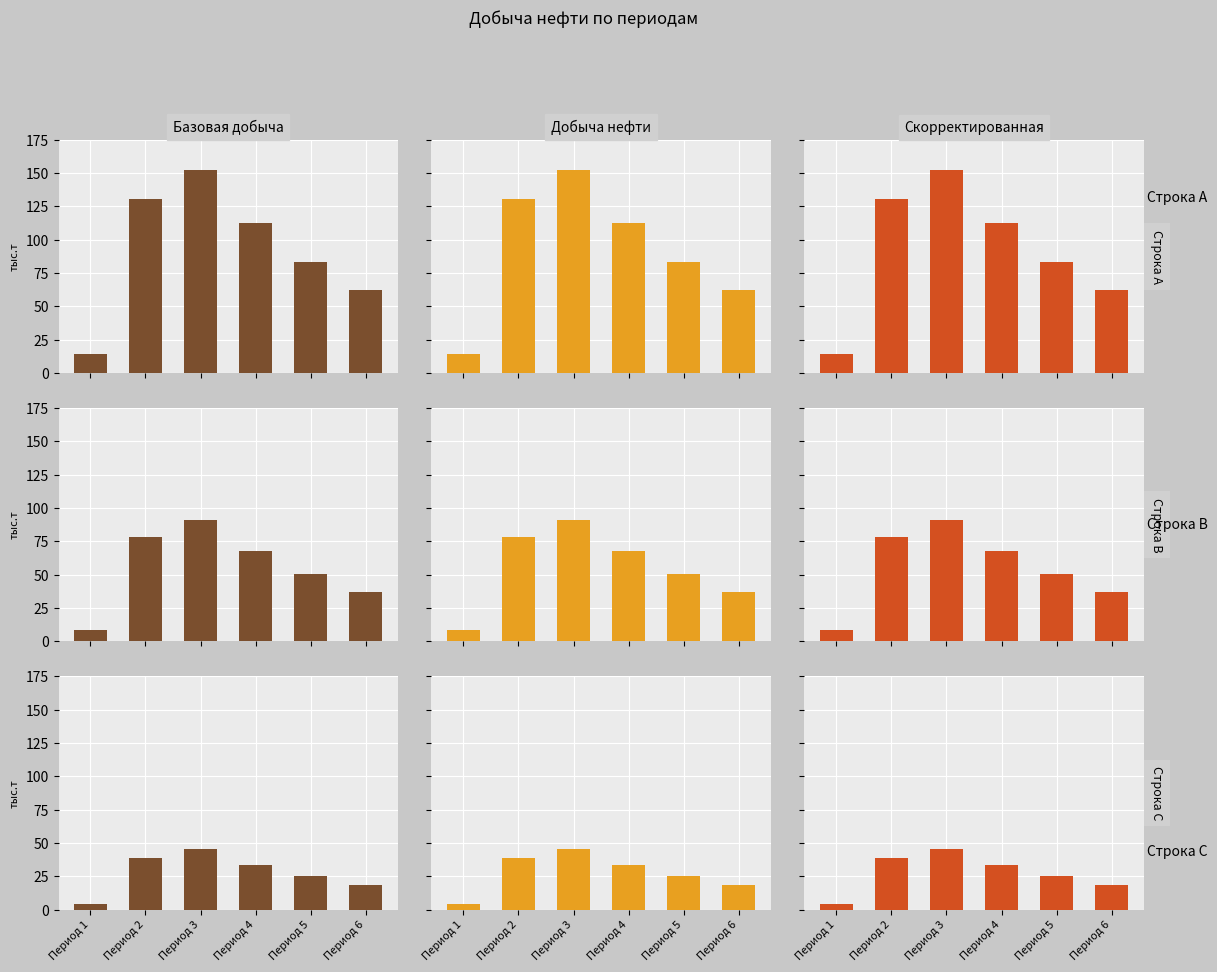

Is the value of Базовая добыча at Период 1 greater than the value of Скорректированная at Период 3?

No